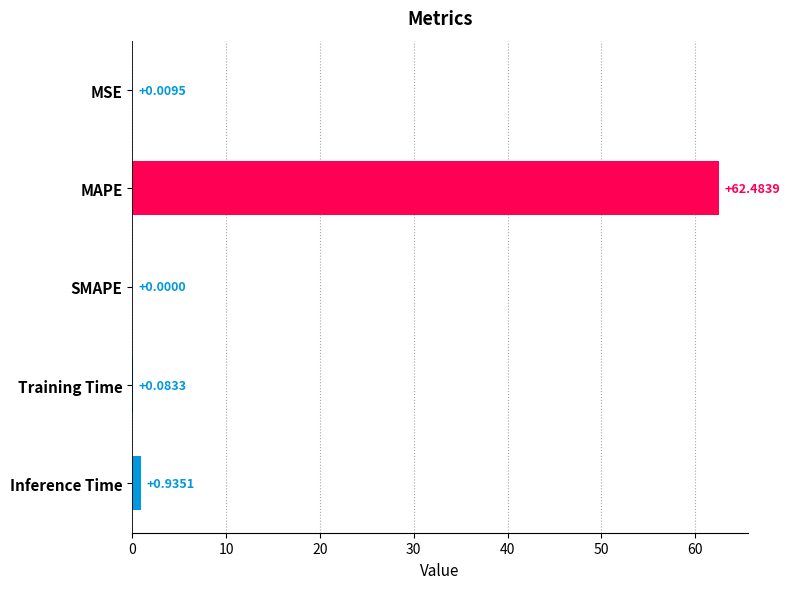

What is the sum of all values?

63.5